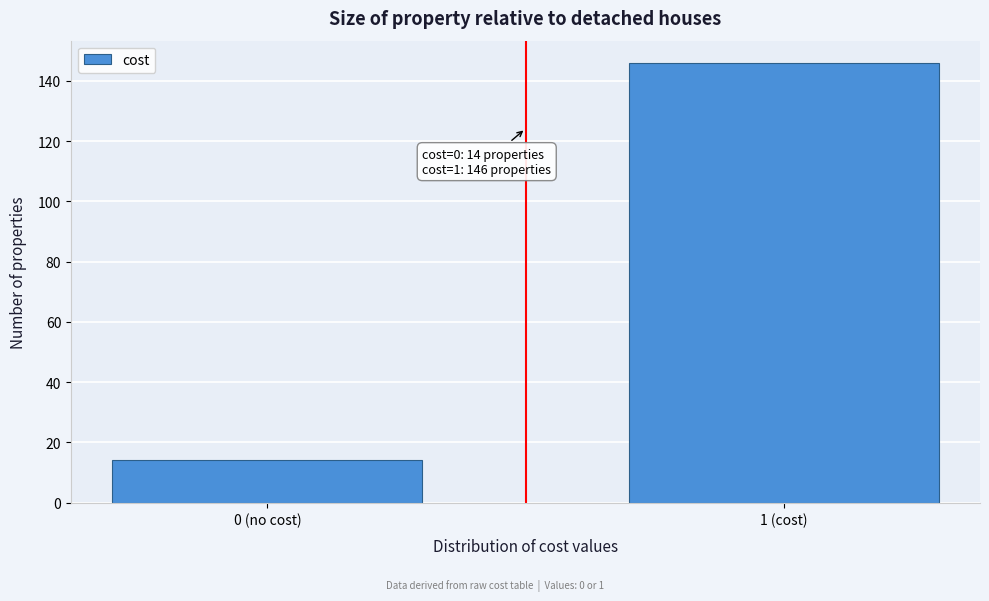

Reading left to right, transcribe all the data shown in this chart.

14	146